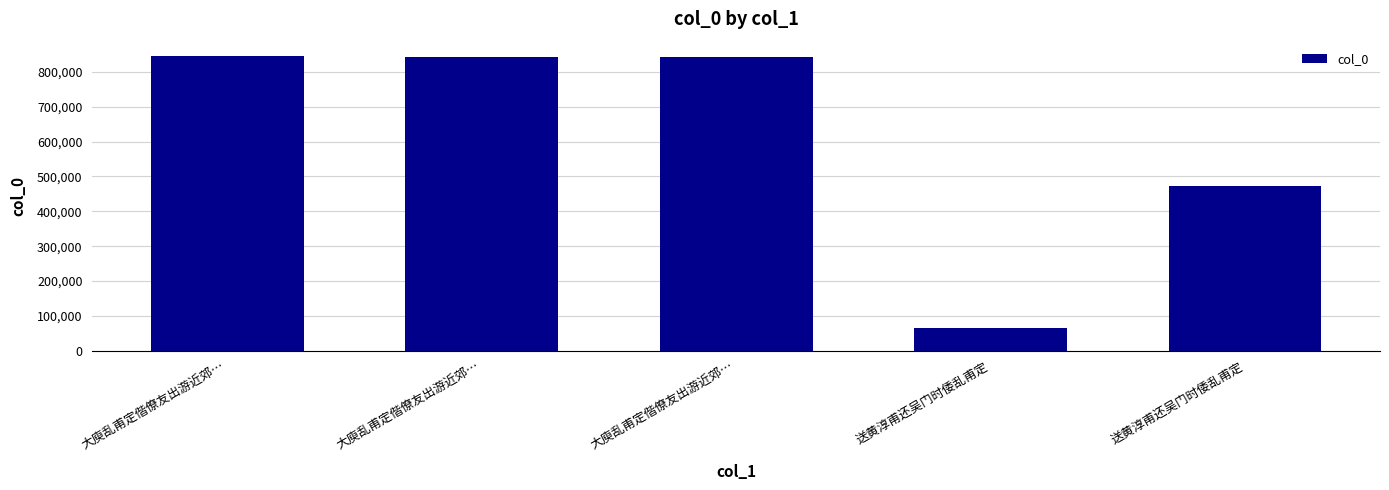

How many categories are shown in the chart?

5